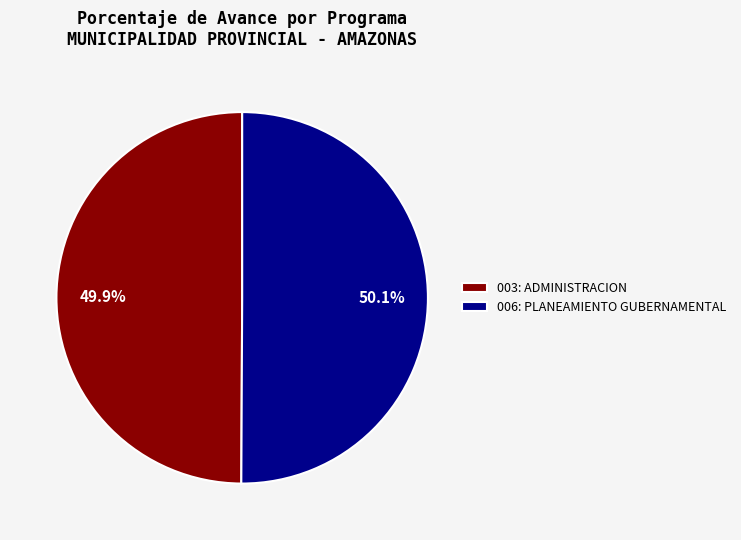

What portion of the pie excludes 003: ADMINISTRACION?

50.1%